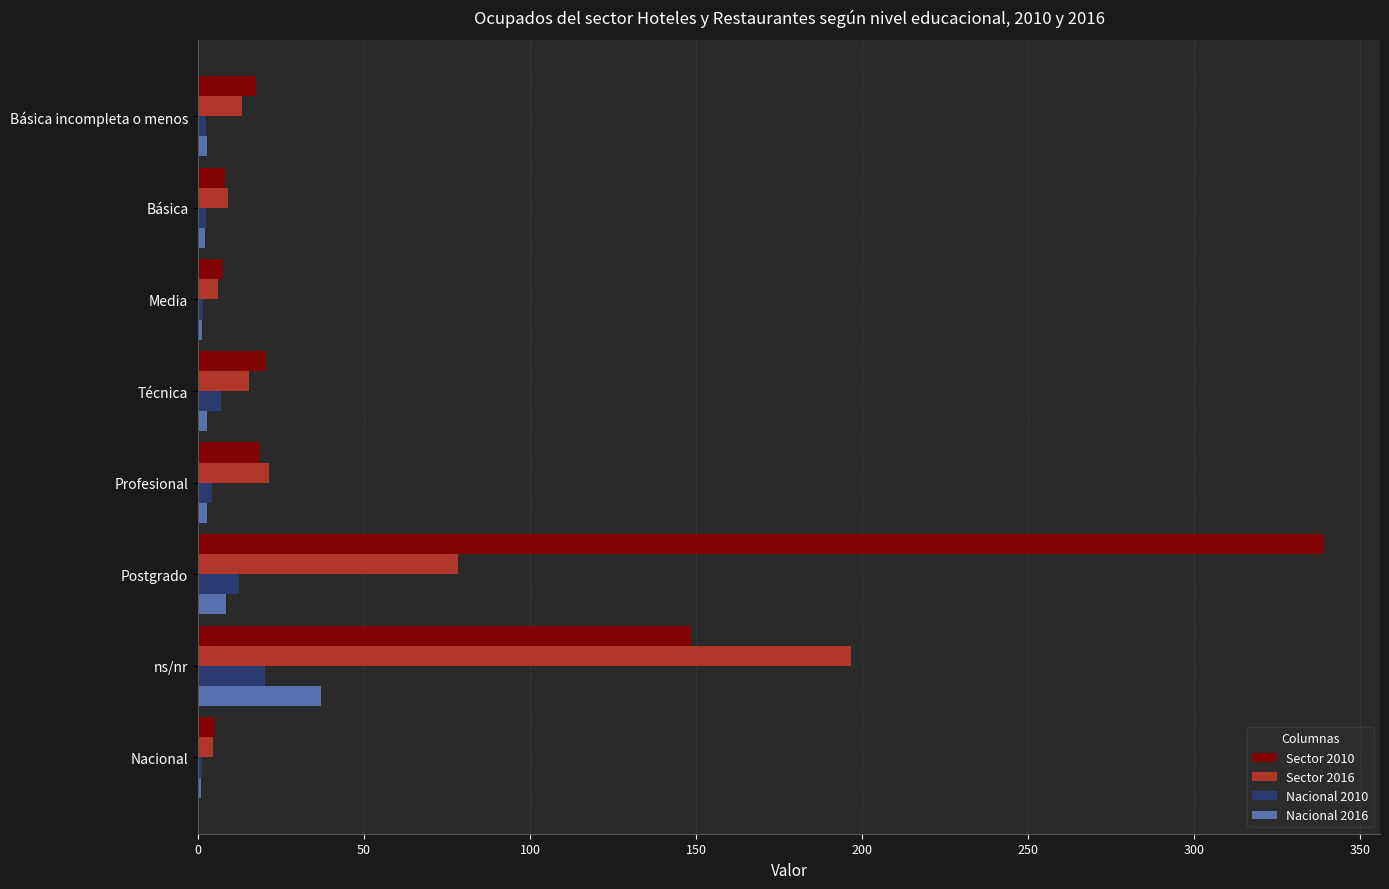

At which label is Sector 2010 closest to 172?

ns/nr